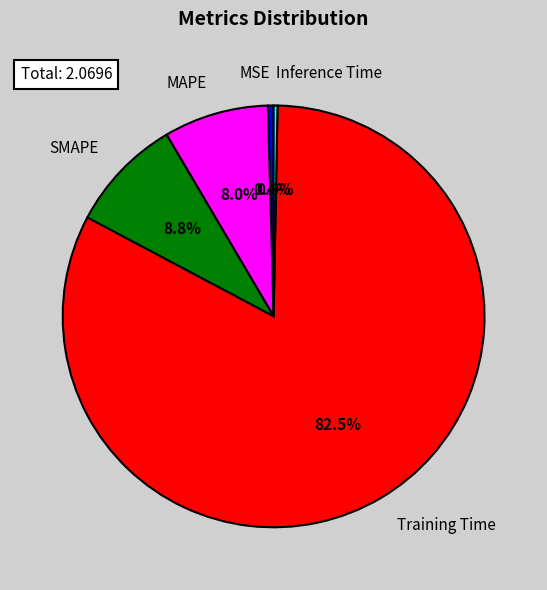

To the nearest percent, what portion does SMAPE represent?

9%